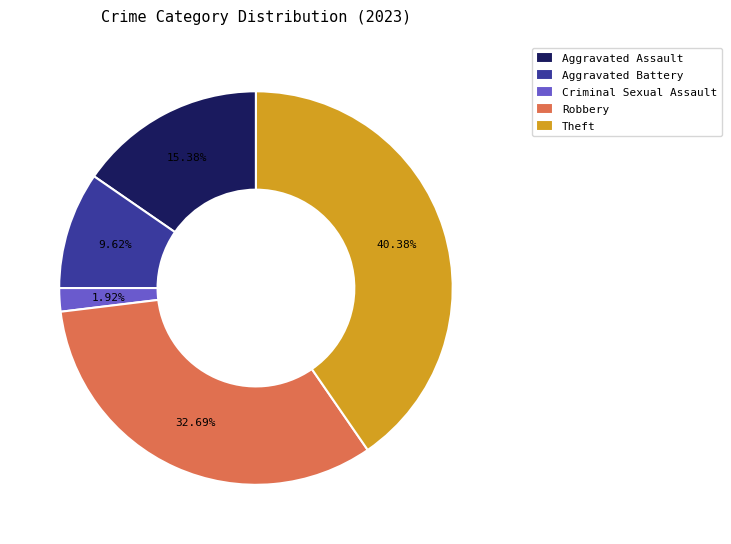

What percentage is the Theft slice, to the nearest percent?

40%